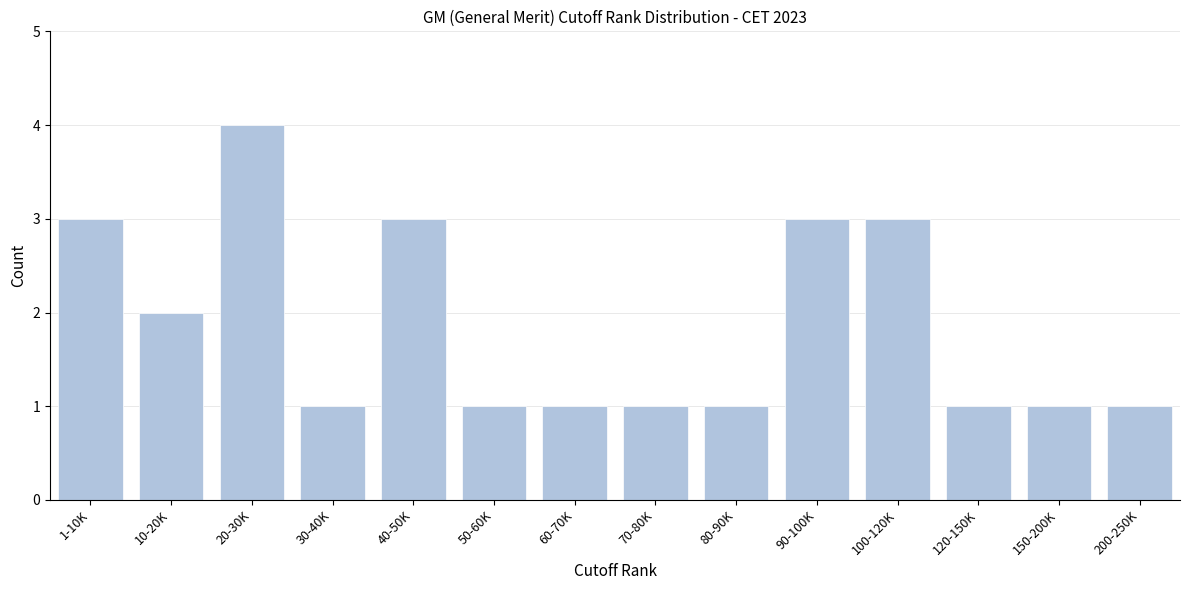

Reading left to right, list all the values displayed in this chart.

1-10K=3	10-20K=2	20-30K=4	30-40K=1	40-50K=3	50-60K=1	60-70K=1	70-80K=1	80-90K=1	90-100K=3	100-120K=3	120-150K=1	150-200K=1	200-250K=1